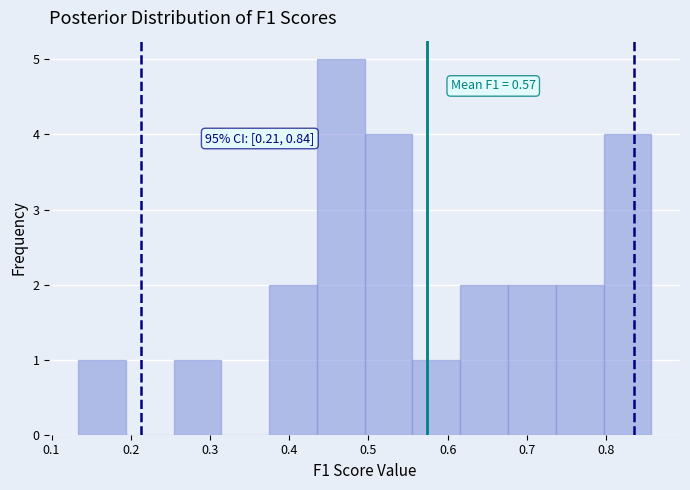

Which range on the x-axis has the tallest bar?

0.43 to 0.50